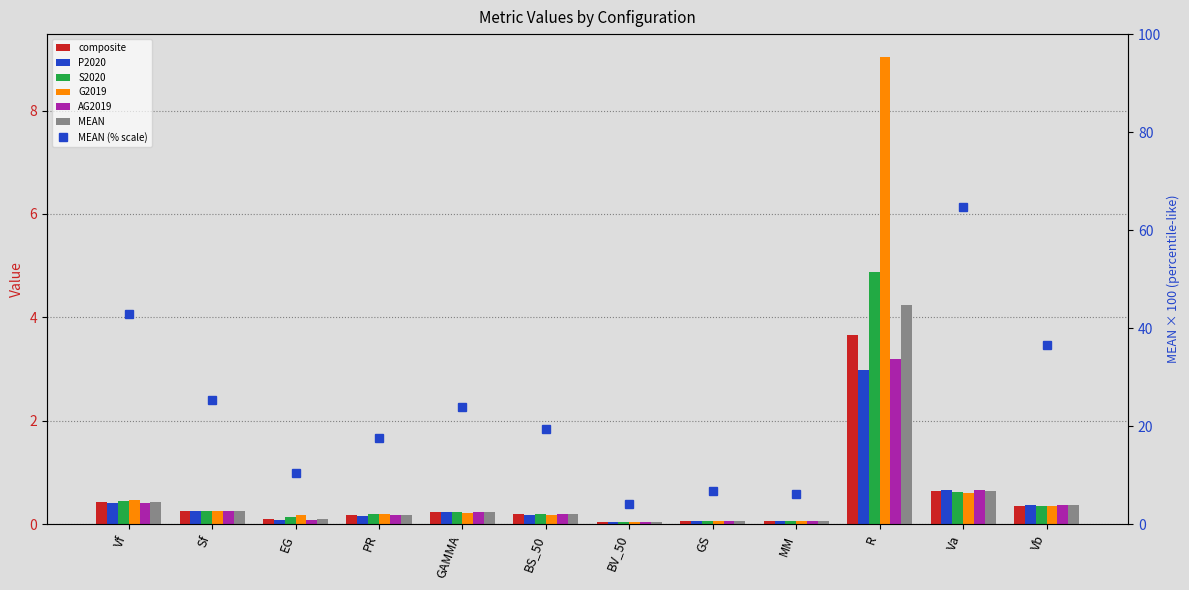

What is the value of the G2019 bar at the 11th from the left?

0.6